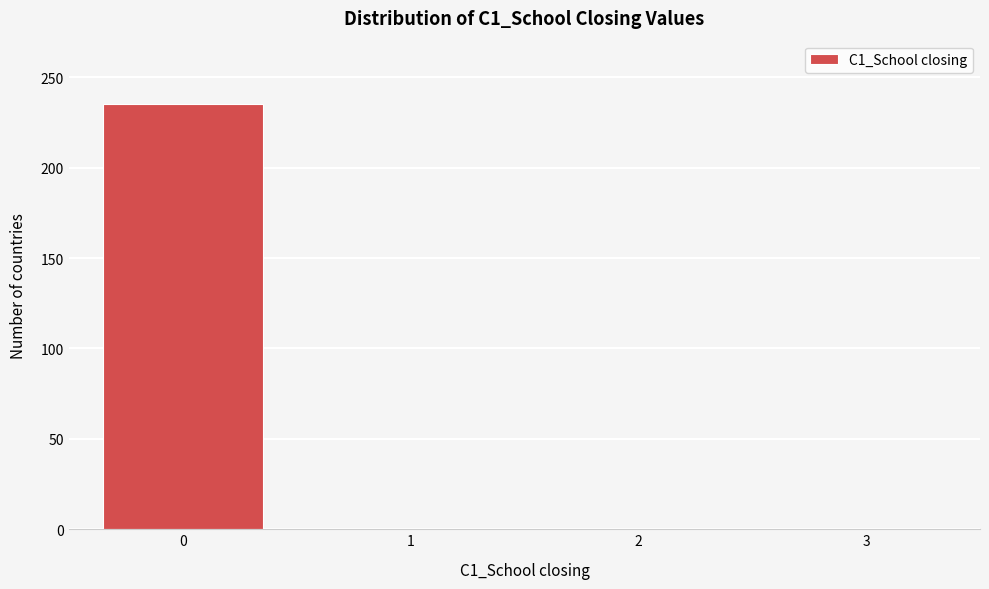

Reading left to right, what are all the values shown in this chart?

0=235	1=0	2=0	3=0